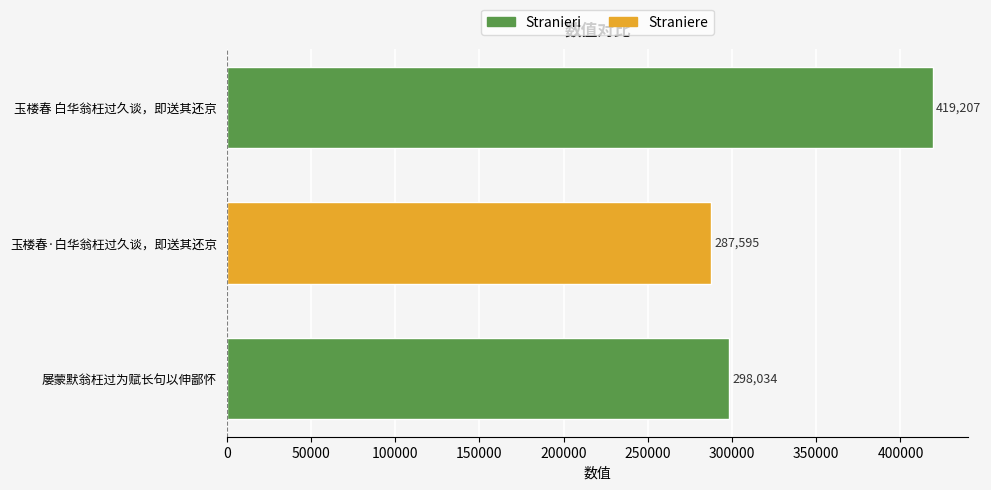

Does the chart contain stacked bars?

No